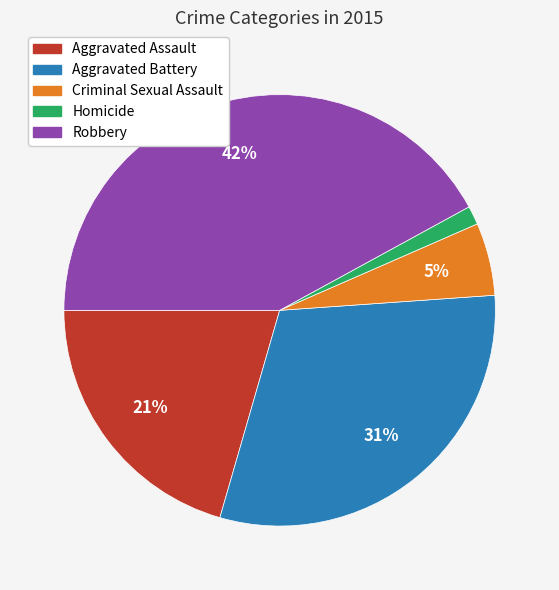

Do Criminal Sexual Assault and Homicide together represent more than half of the pie?

No